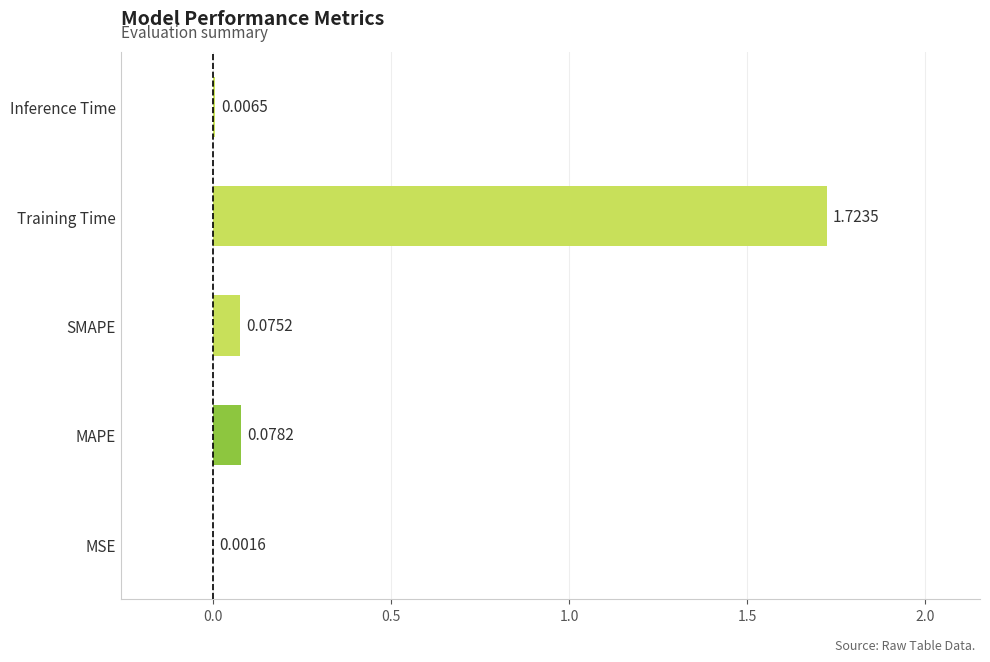

Are the bars horizontal?

Yes